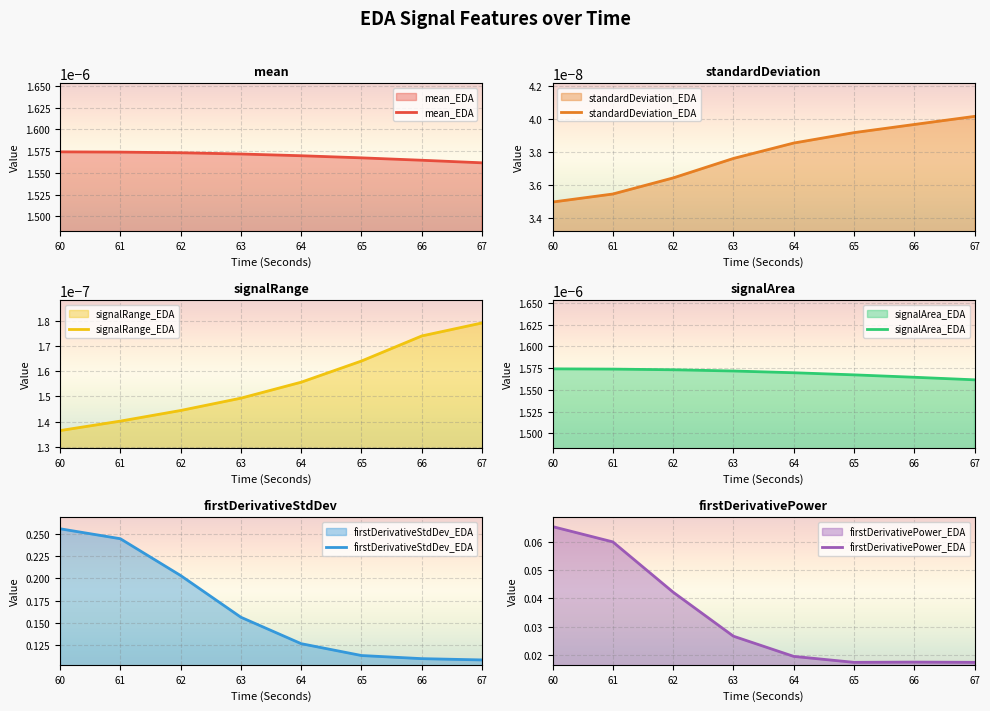

Reading left to right, extract all data points from this chart.

mean_EDA: 60=0.0	61=0.0	62=0.0	63=0.0	64=0.0	65=0.0	66=0.0	67=0.0
standardDeviation_EDA: 60=0.0	61=0.0	62=0.0	63=0.0	64=0.0	65=0.0	66=0.0	67=0.0
signalRange_EDA: 60=0.0	61=0.0	62=0.0	63=0.0	64=0.0	65=0.0	66=0.0	67=0.0
signalArea_EDA: 60=0.0	61=0.0	62=0.0	63=0.0	64=0.0	65=0.0	66=0.0	67=0.0
firstDerivativeStdDev_EDA: 60=0.3	61=0.2	62=0.2	63=0.2	64=0.1	65=0.1	66=0.1	67=0.1
firstDerivativePower_EDA: 60=0.1	61=0.1	62=0.0	63=0.0	64=0.0	65=0.0	66=0.0	67=0.0